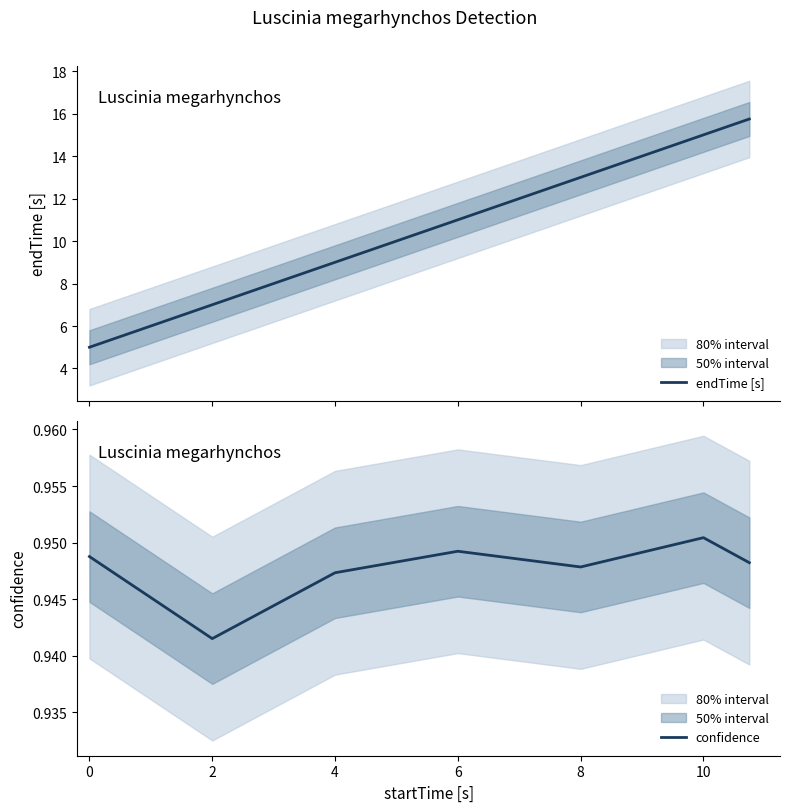

What is the maximum value for endTime [s]?

15.7